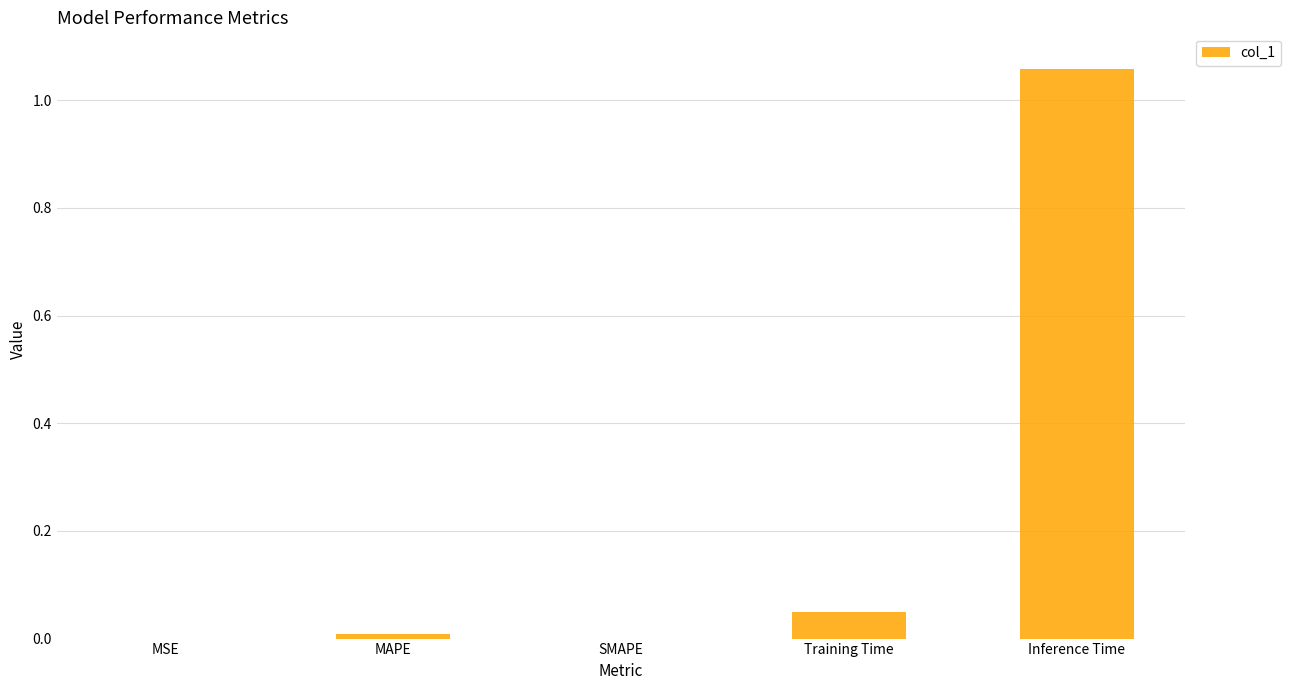

What is the change in value from Training Time to Inference Time?

+1.0